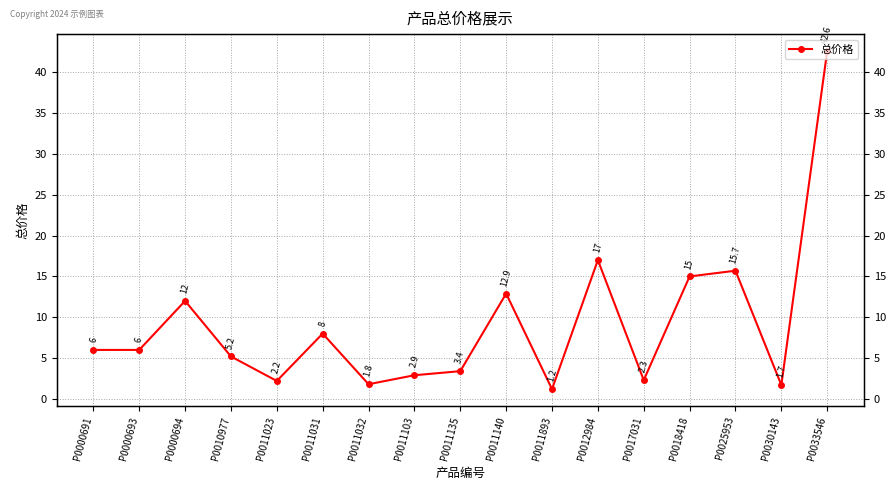

How many interior local peaks (higher than both neighbors) does the data have?

5